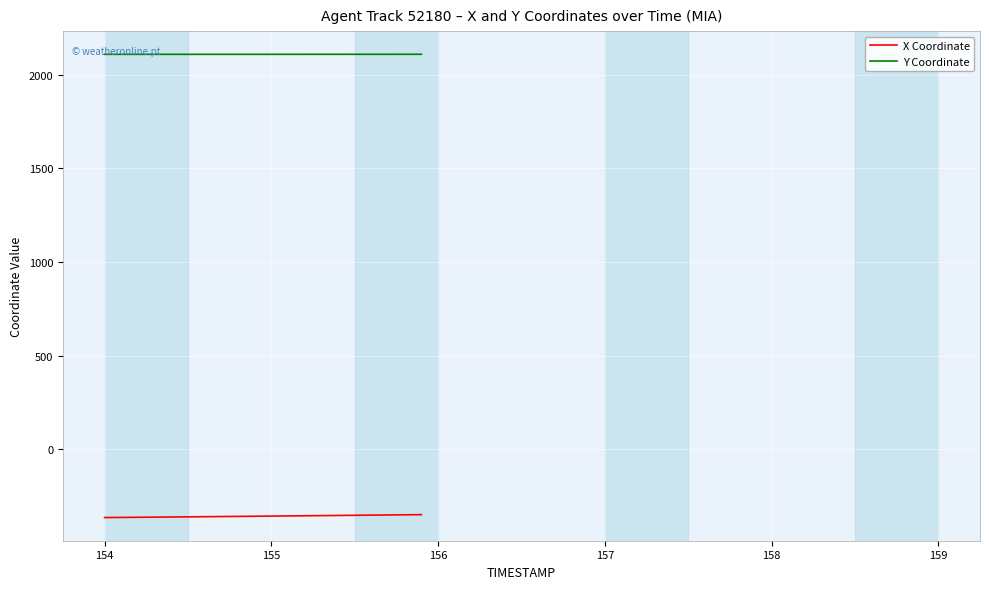

What is the smallest value displayed?

-364.9